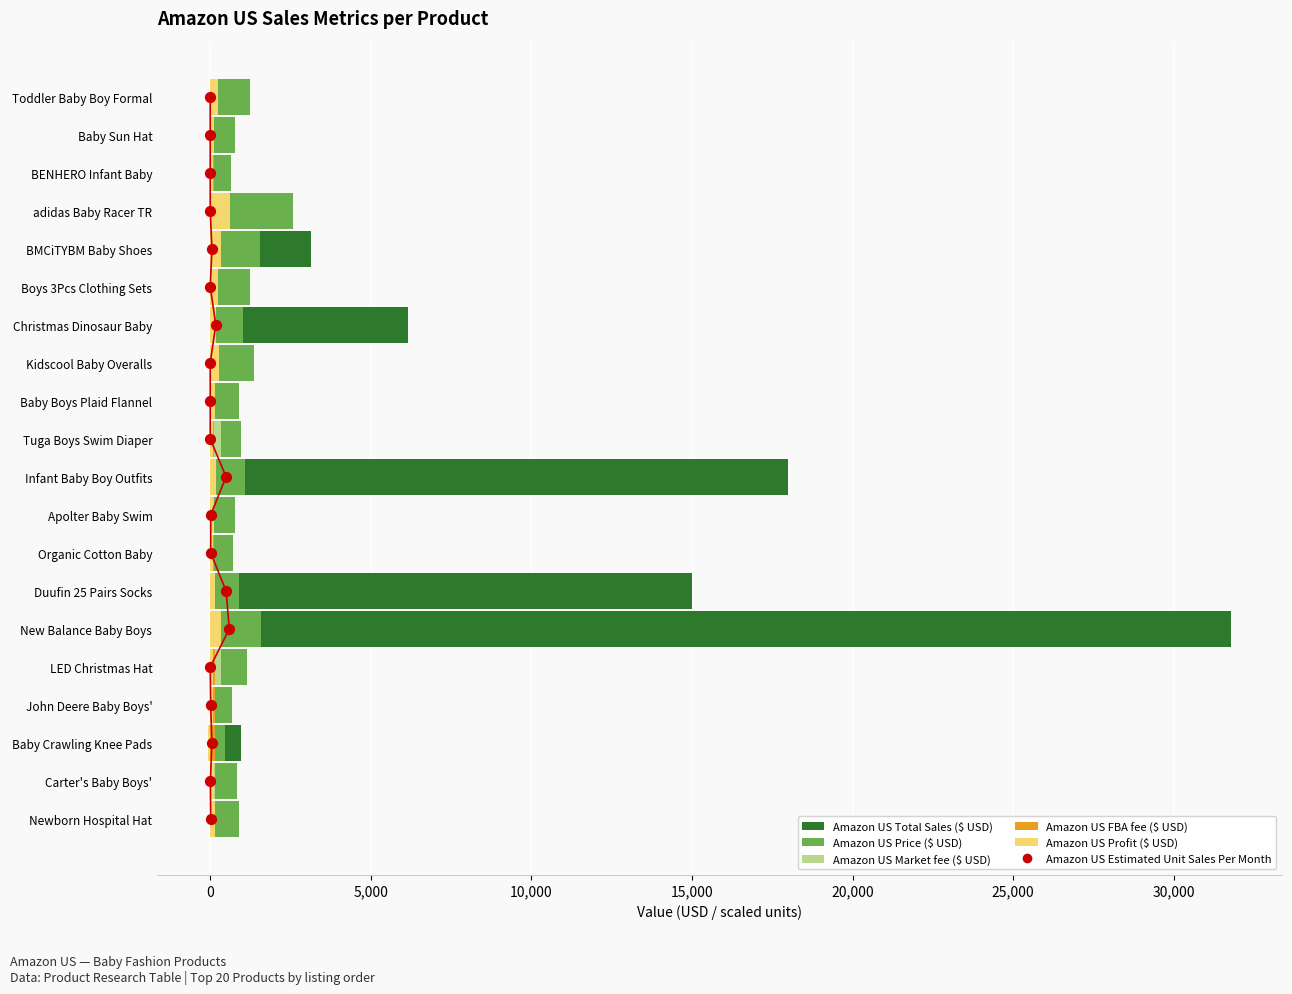

Is the value of Amazon US Profit ($ USD) at Carter's Baby Boys' greater than the value of Amazon US FBA fee ($ USD) at Organic Cotton Baby?

Yes